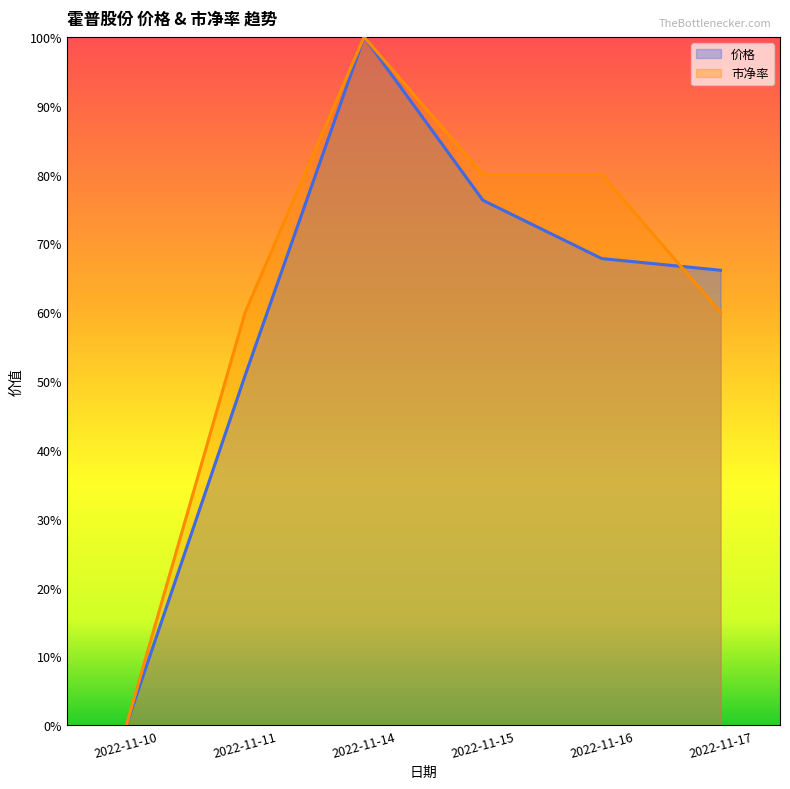

How many lines are shown in the chart?

2